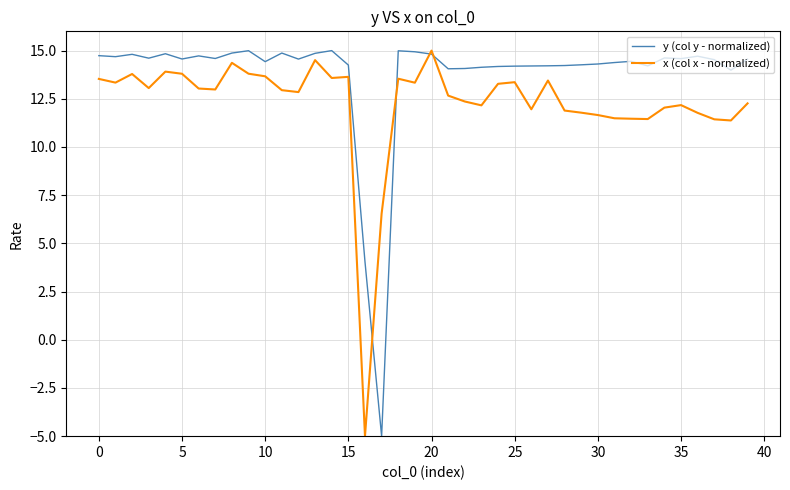

What is the smallest value displayed?

-5.0